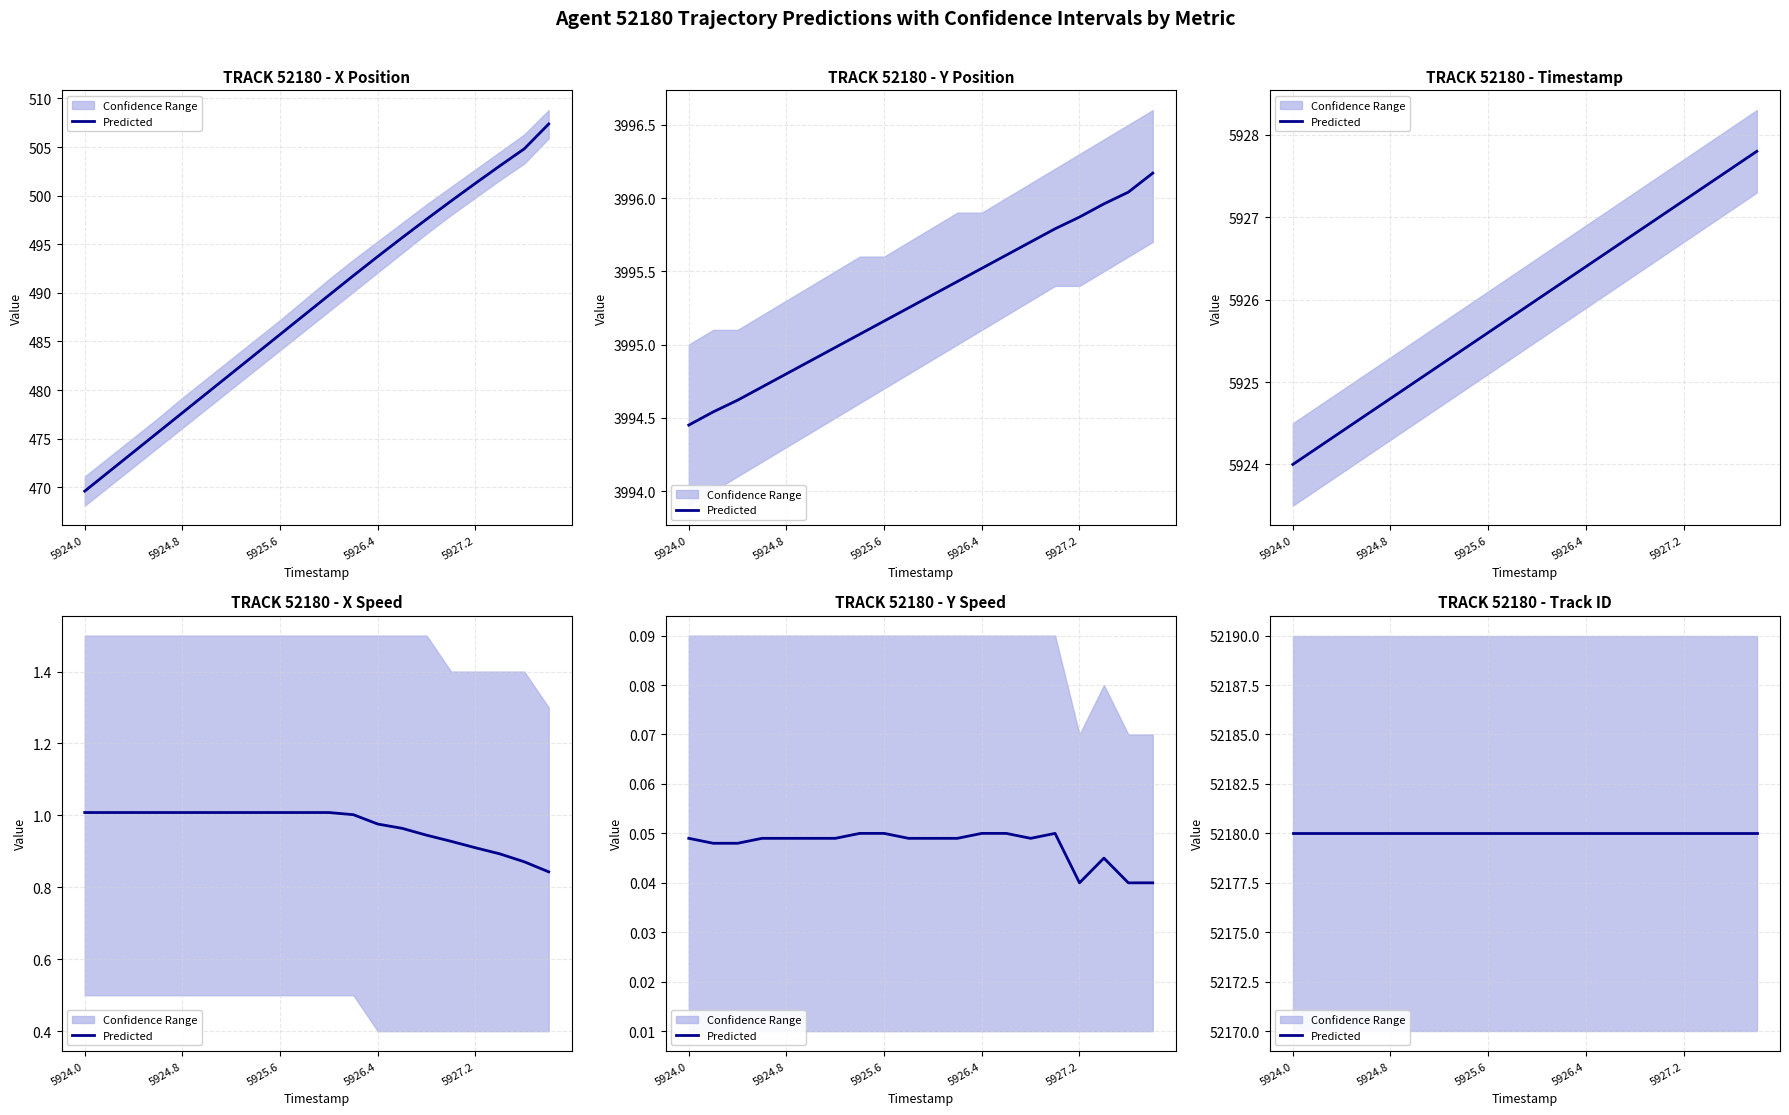

True or false: Y and TIMESTAMP intersect in this chart.

False